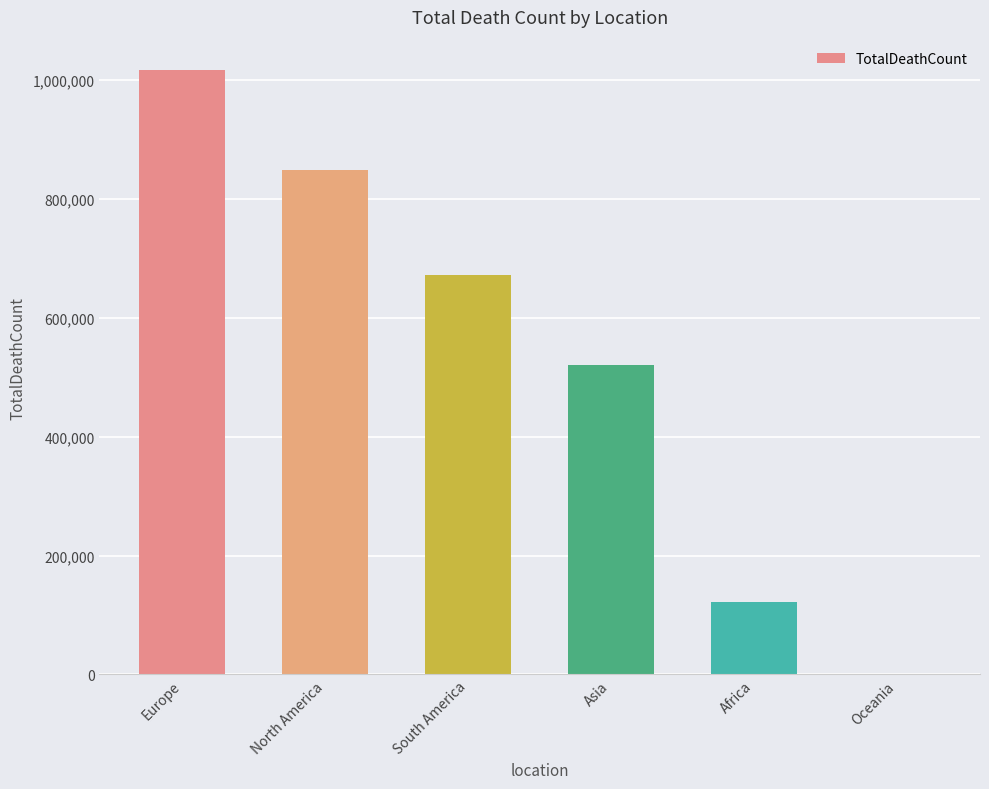

Between Oceania and Asia, which is larger?

Asia